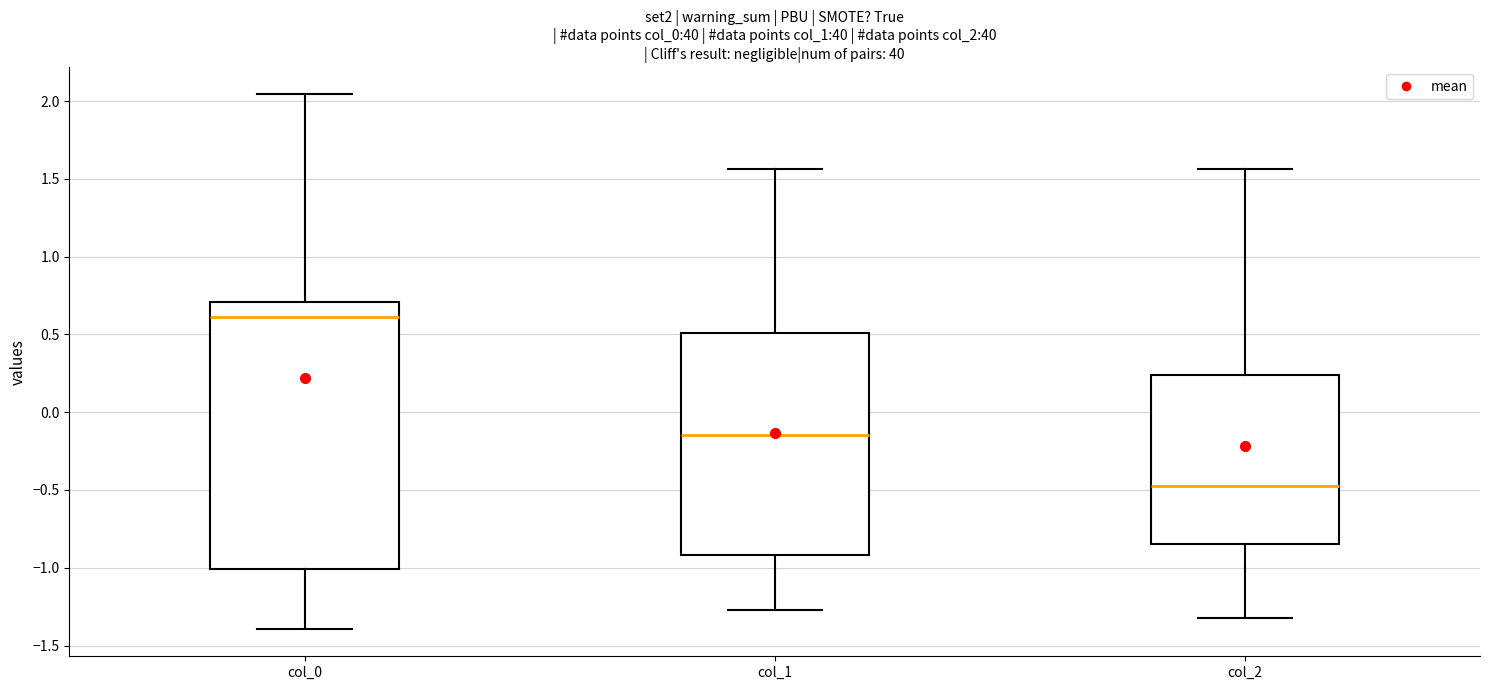

Where is the lower edge of the box for col_2 on the y-axis? The values are not printed on the chart, so give them approximately, as read against the axis.

-0.85